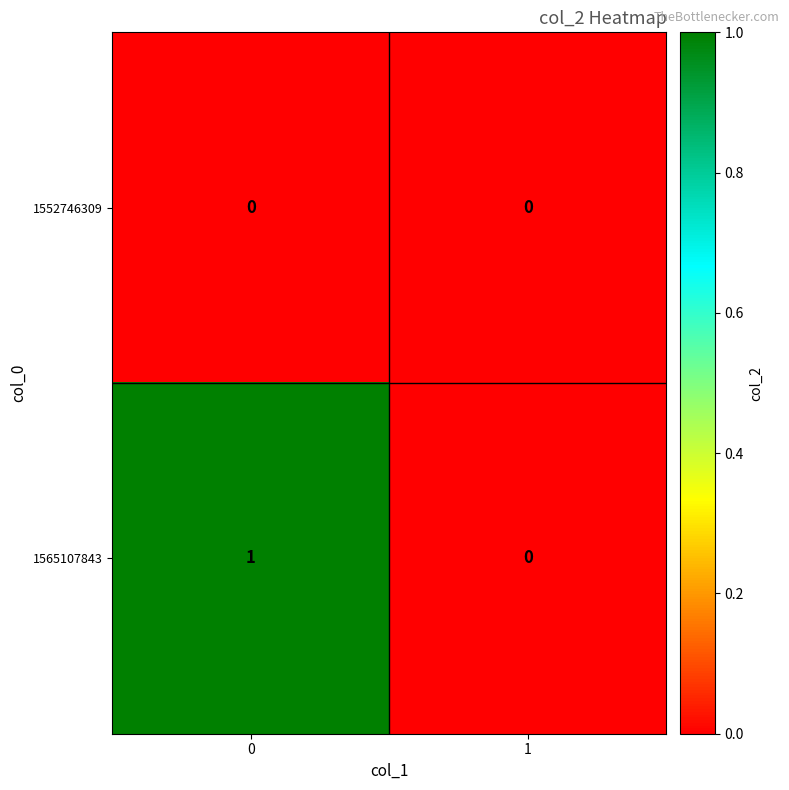

Is the value of 1565107843 at 0 greater than the value of 1552746309 at 1?

Yes